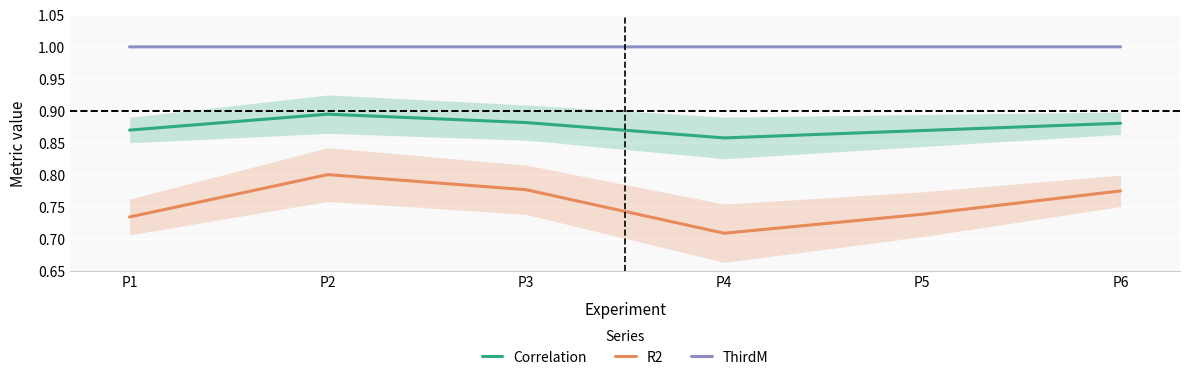

Read the ThirdM value at P3.

1.0